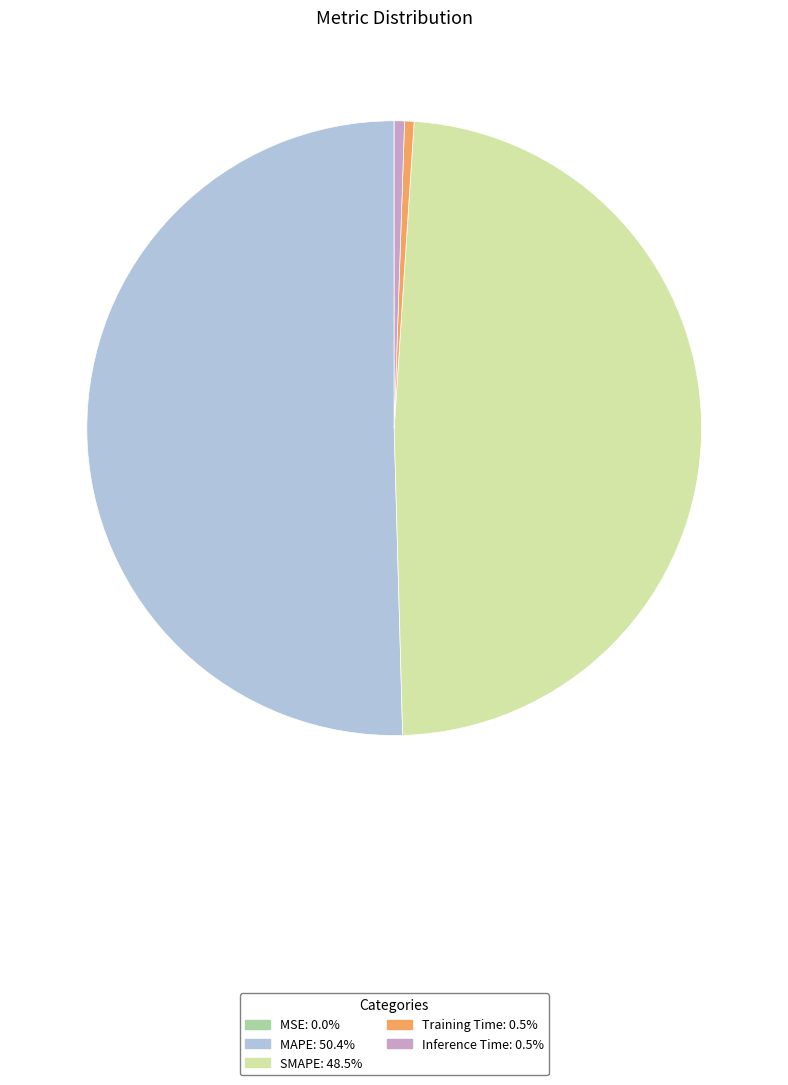

Is there a majority slice in this chart?

Yes